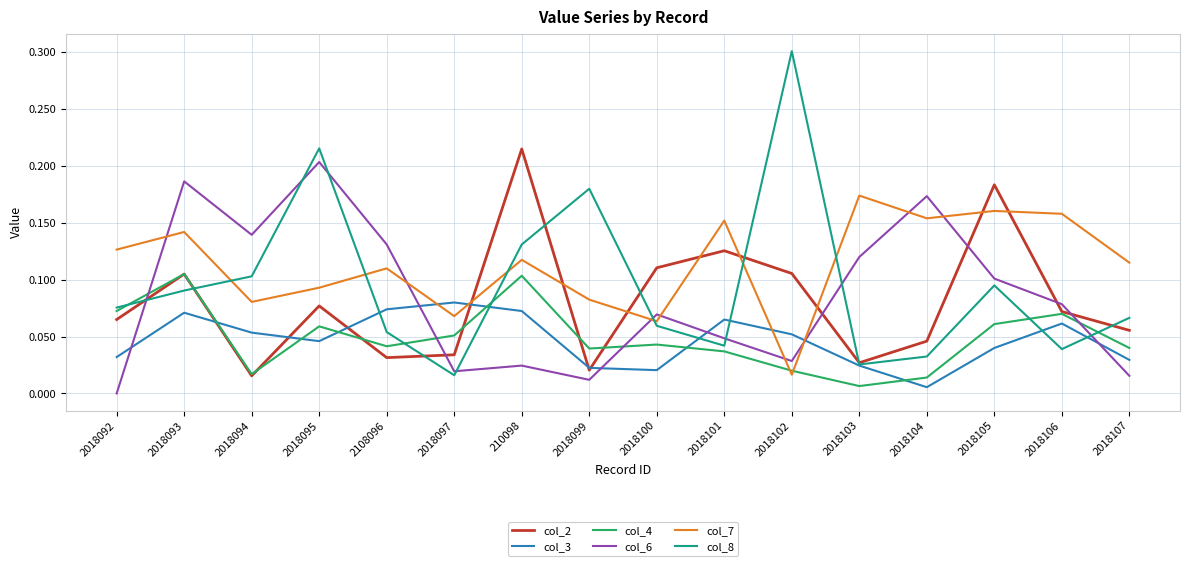

Which series has the largest total across all categories?

col_7